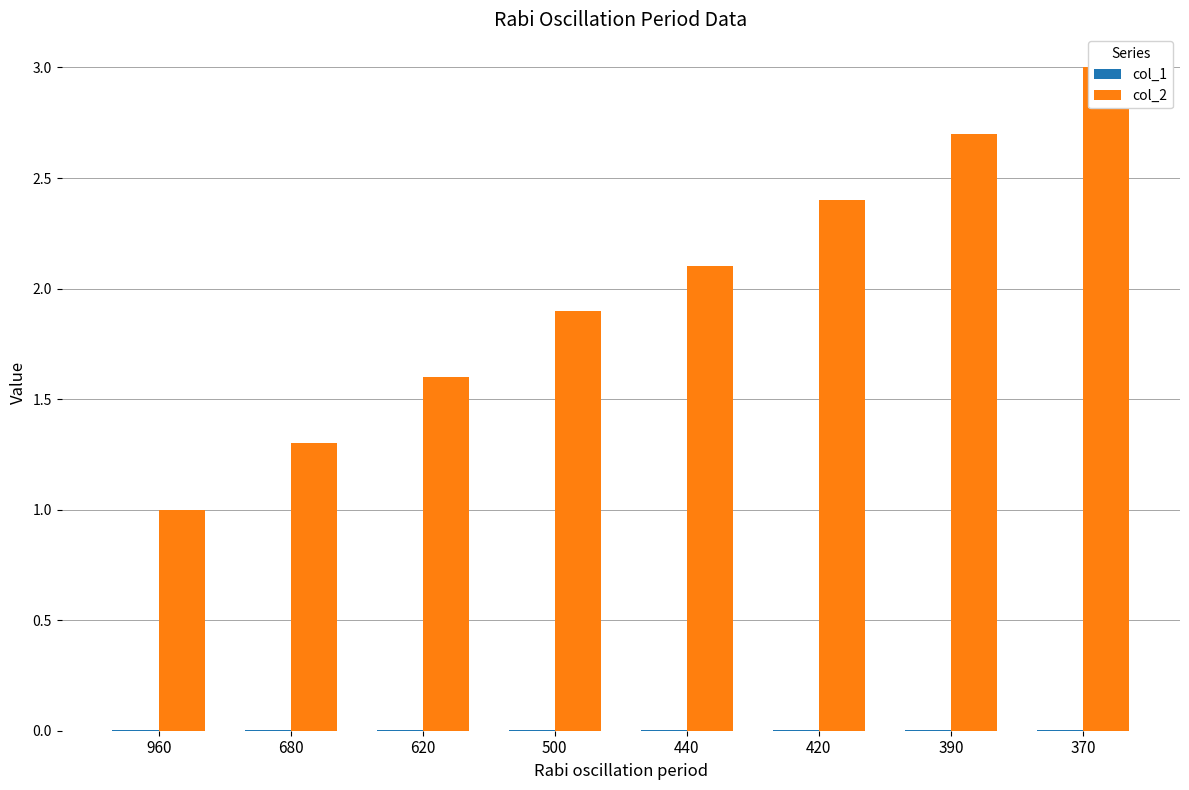

At how many categories does at least one series exceed 2?

4